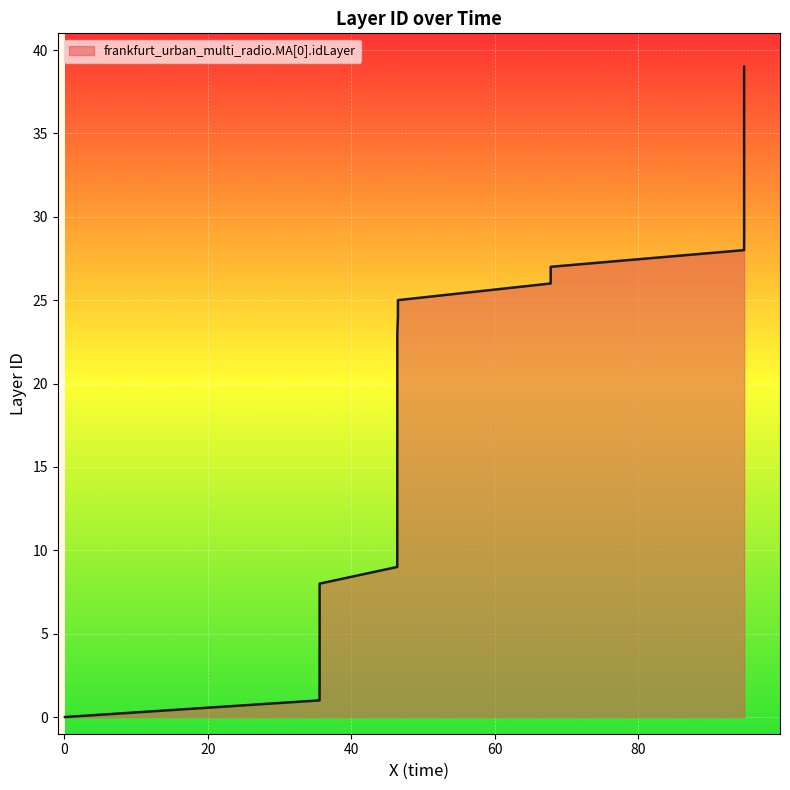

Reading left to right, transcribe all the data shown in this chart.

0	1	2	3	4	5	6	7	8	9	10	11	12	13	14	15	16	17	18	19	20	21	22	23	24	25	26	27	28	29	30	31	32	33	34	35	36	37	38	39